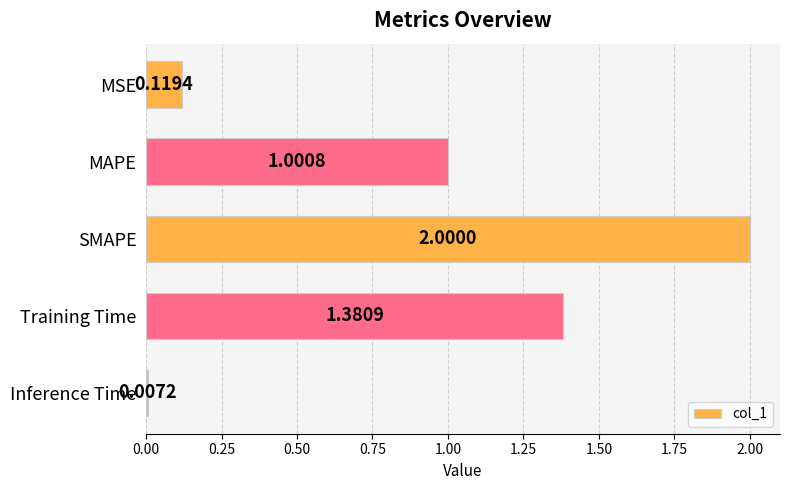

What is the maximum value shown in the chart?

2.0